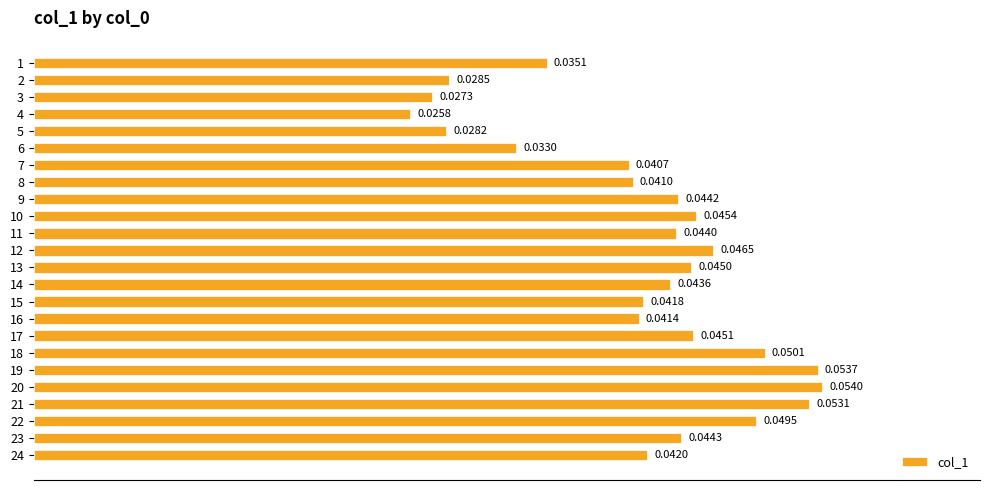

Rank the categories by value from lowest to highest.

4, 3, 5, 2, 6, 1, 7, 8, 16, 15, 24, 14, 11, 9, 23, 13, 17, 10, 12, 22, 18, 21, 19, 20